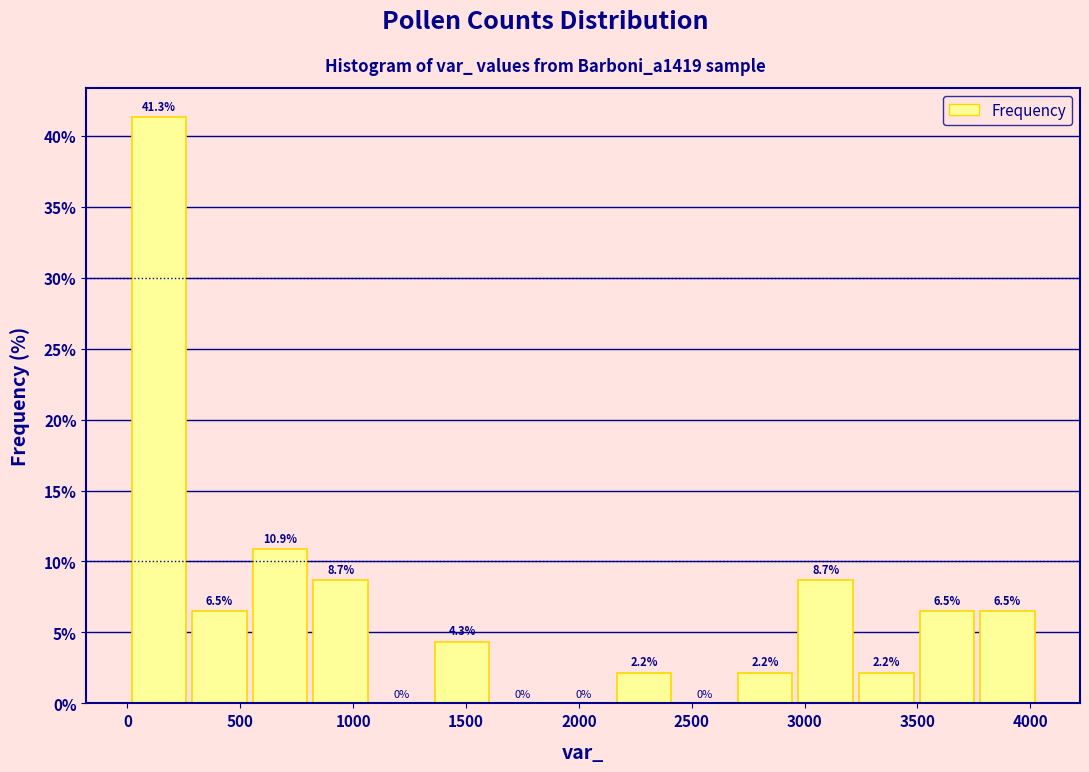

Over which range of the x-axis is the bar tallest?

0 to 250